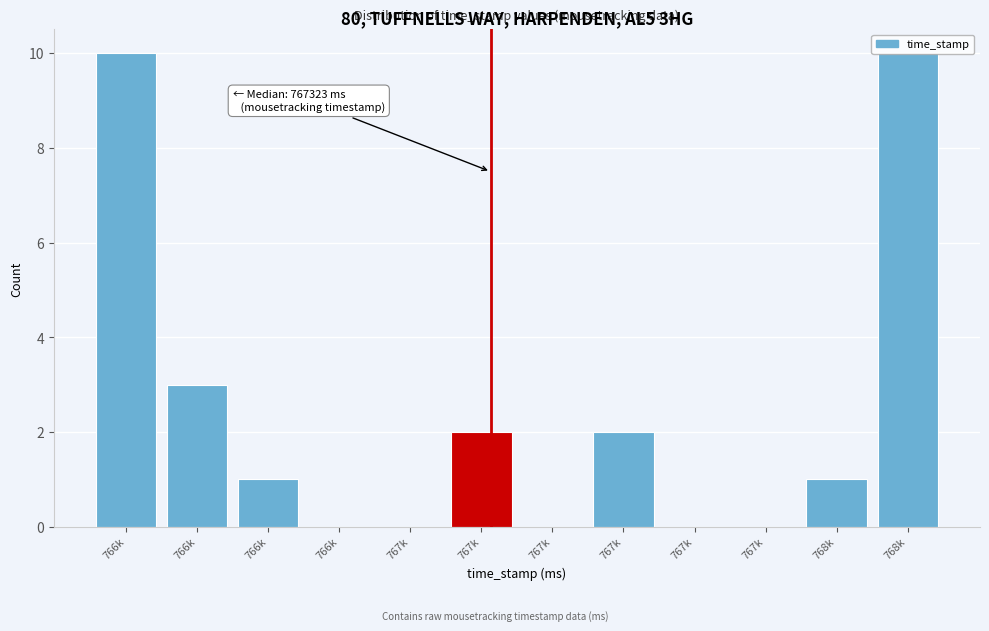

Count the number of data series in this chart.

1